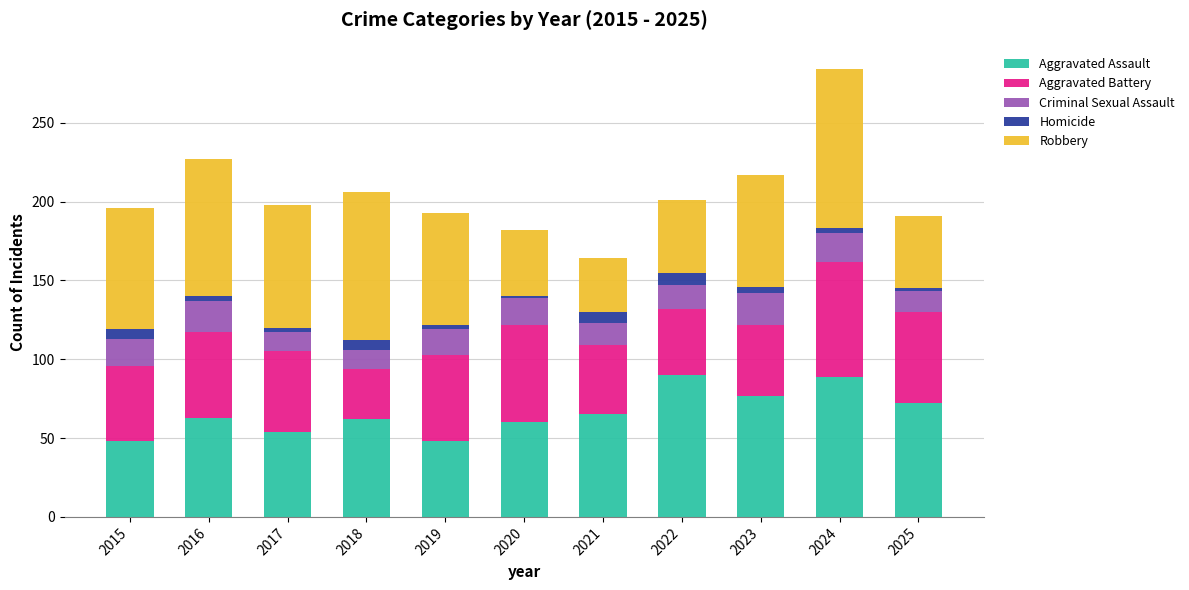

Count the number of data series in this chart.

5